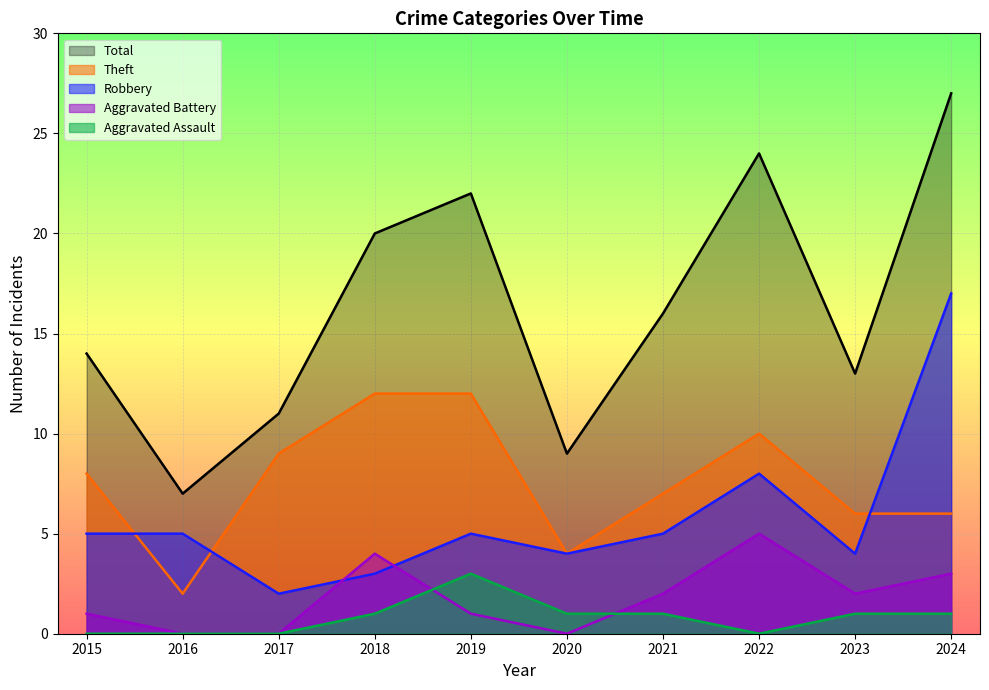

True or false: Theft and Aggravated Assault cross at least once.

False